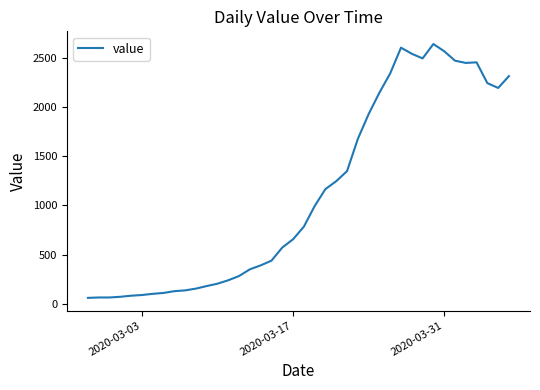

What is the difference between the maximum and minimum values?

2578